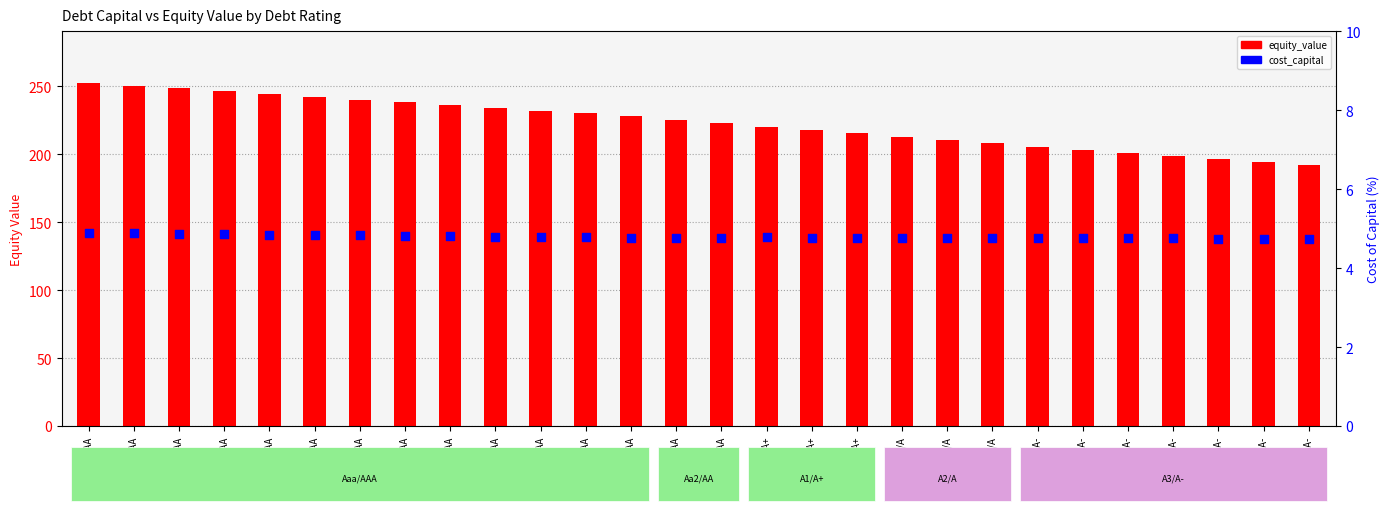

Which series has the largest total across all categories?

equity_value